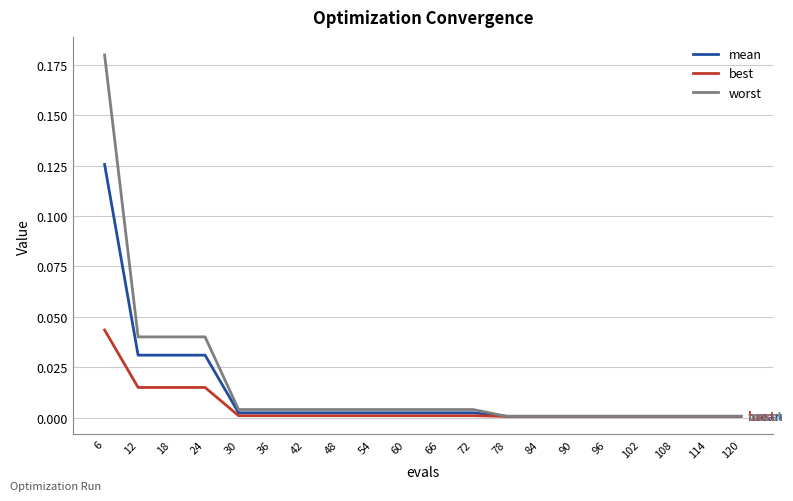

The value of best at 102 is 0.0. True or false?

True